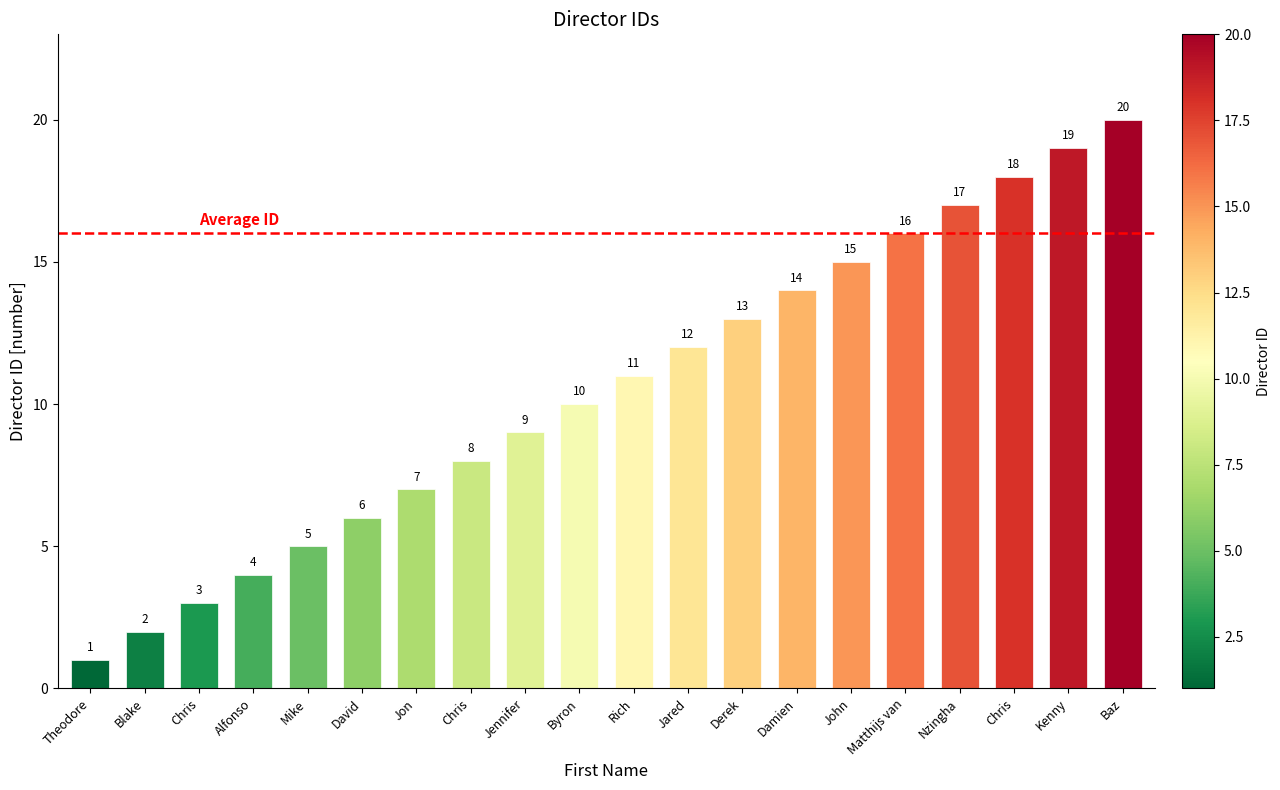

Is it true that the value at Derek is 5?

False